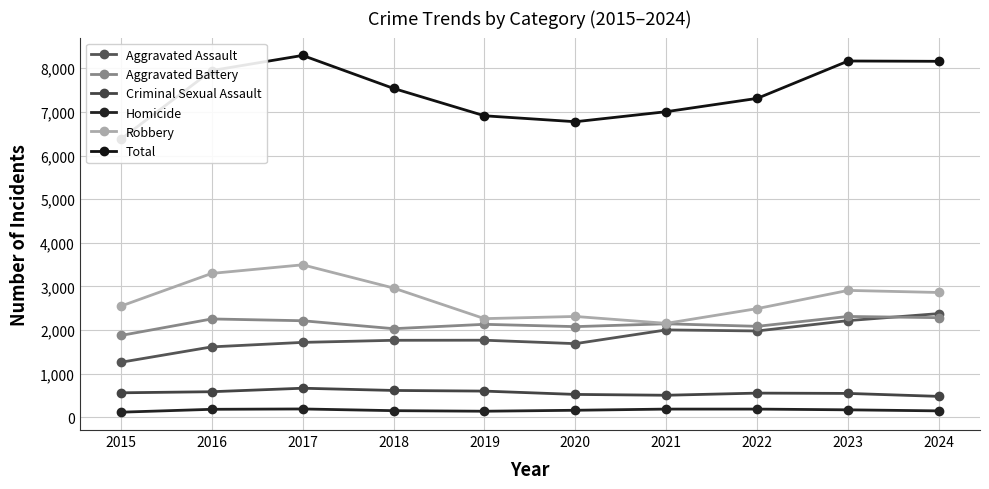

Is it true that Total equals 8158 at 2024?

True